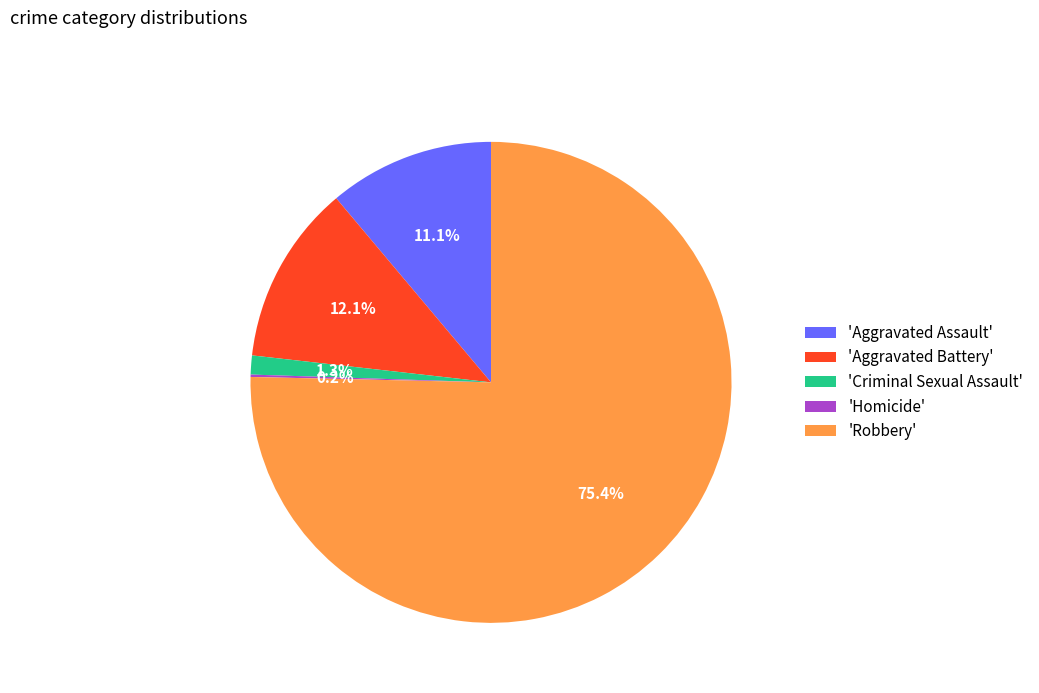

Is 'Robbery' the majority of the pie?

Yes